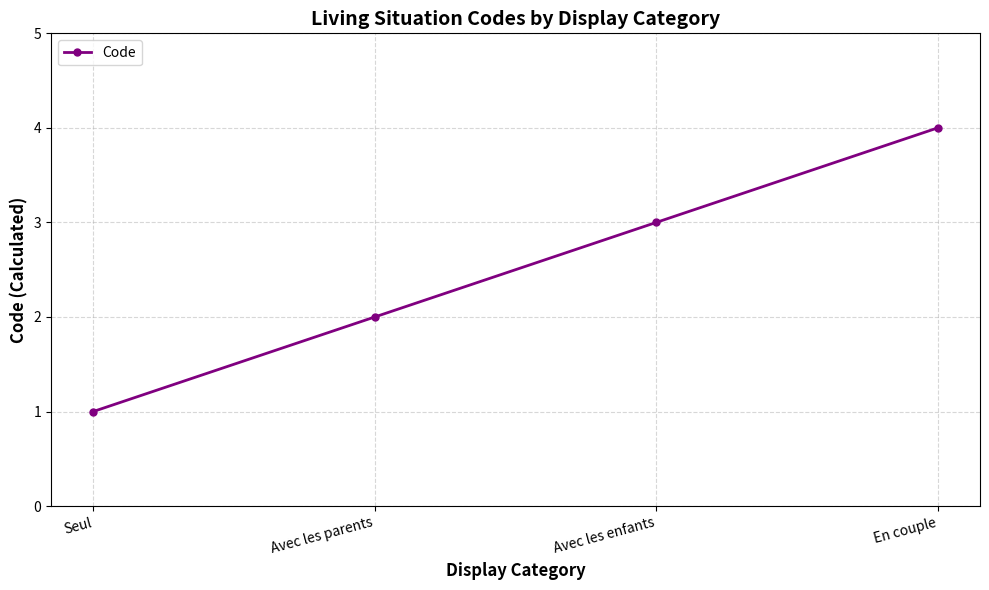

What is the greatest value displayed?

4